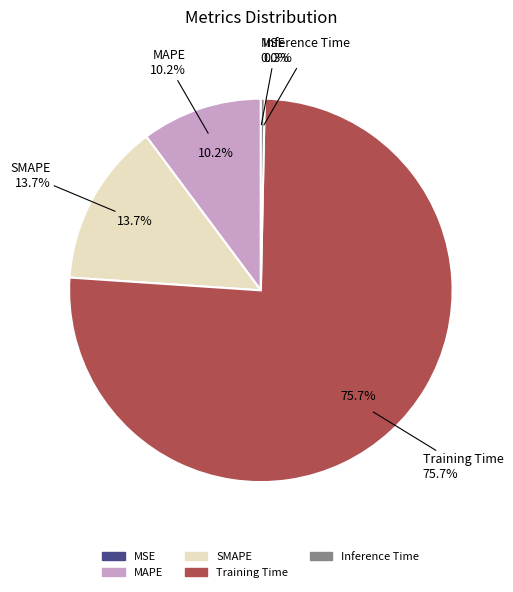

Which slice represents more than half of the pie?

Training Time